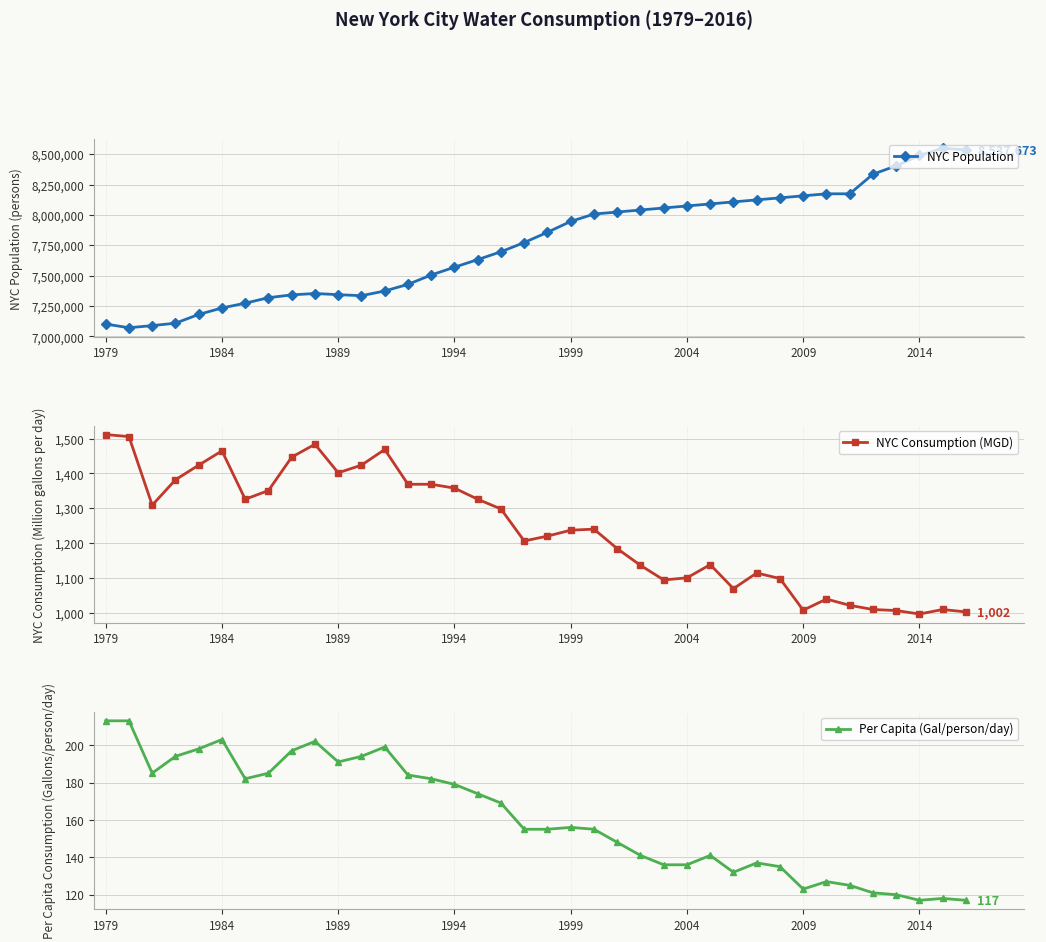

True or false: NYC Consumption (MGD) and NYC Population intersect in this chart.

False